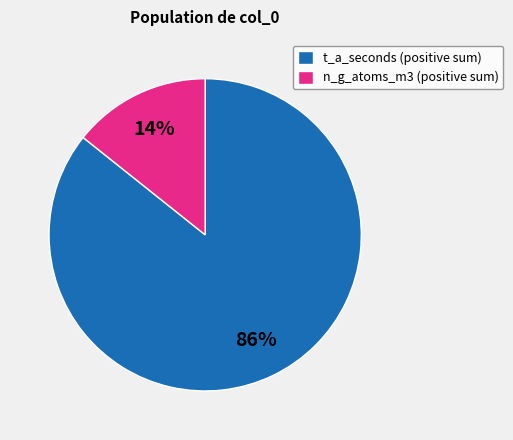

The t_a_seconds (positive sum) slice represents 91% of the pie. True or false?

False